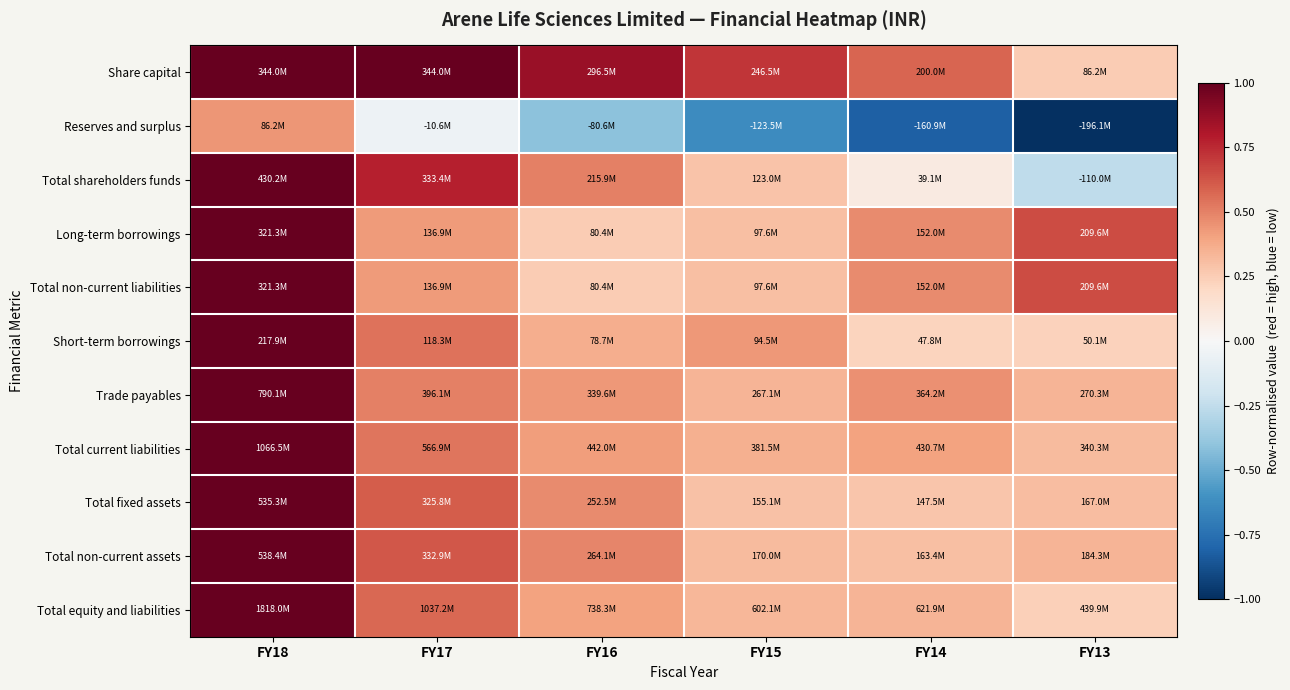

Which label corresponds to the largest value in the chart?

FY18